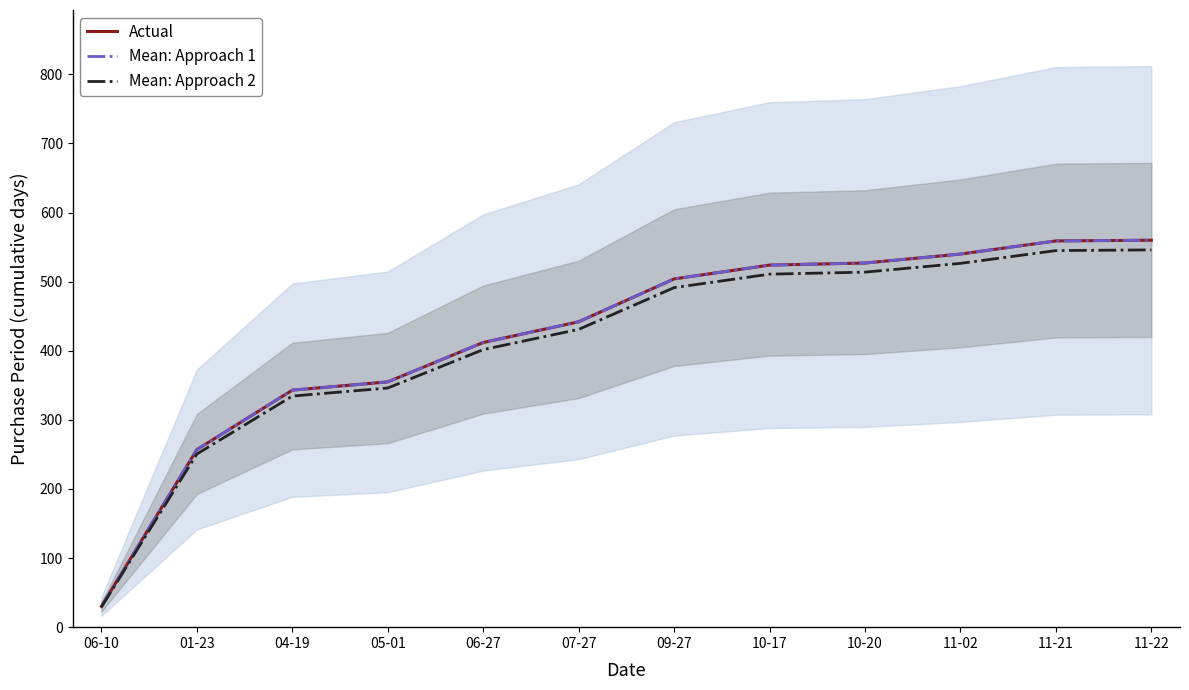

Which series changed the most between 07-27 and 10-20?

Actual